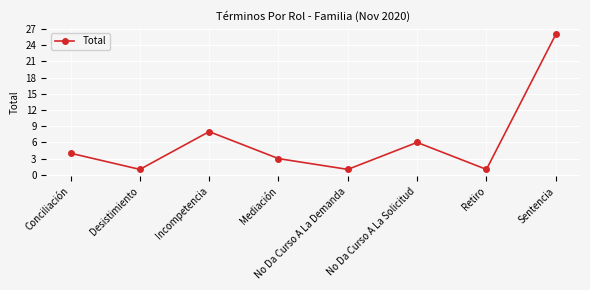

What is the sum of the values at Sentencia and No Da Curso A La Solicitud?

32